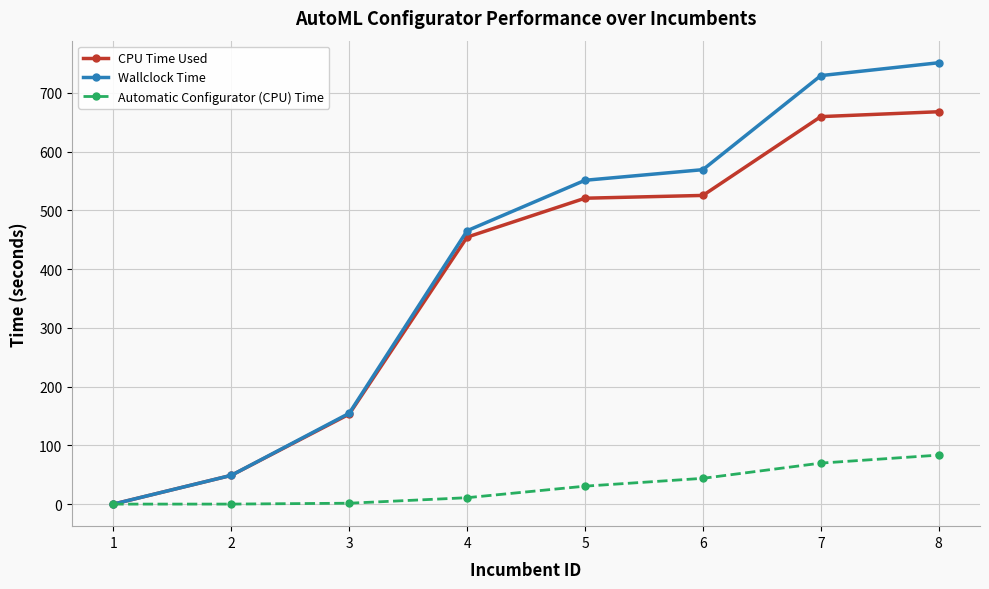

At which label is Automatic Configurator (CPU) Time closest to 41?

6